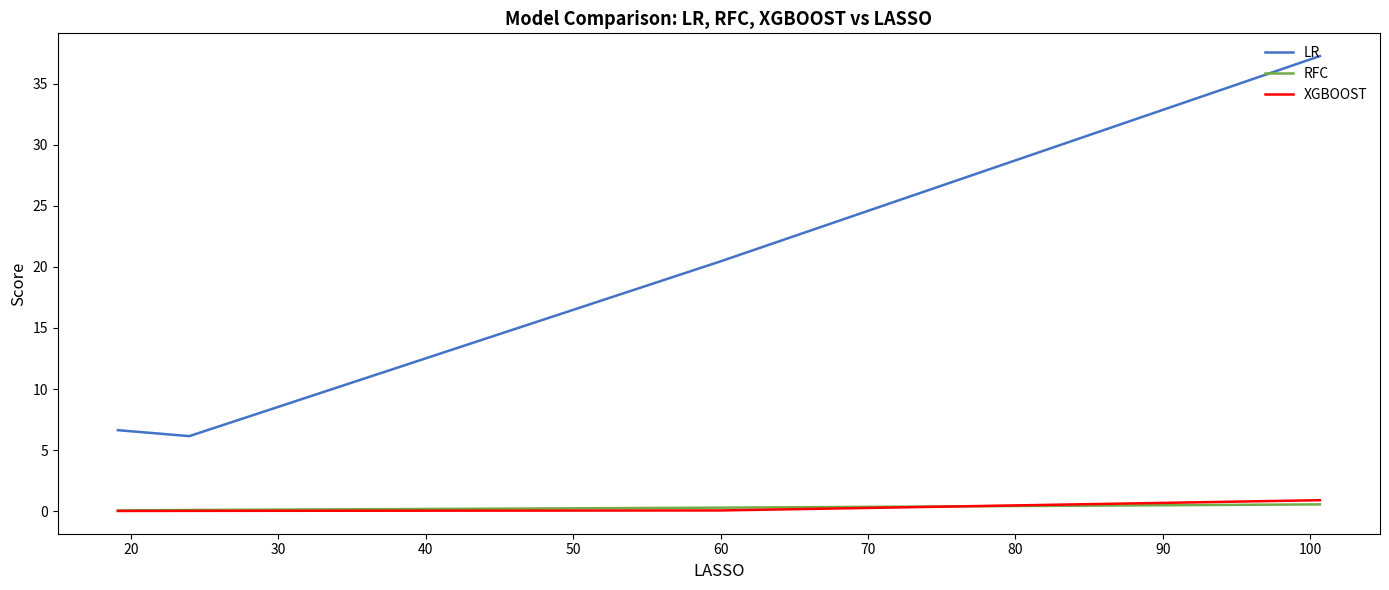

What is the average value of the XGBOOST series?

0.2